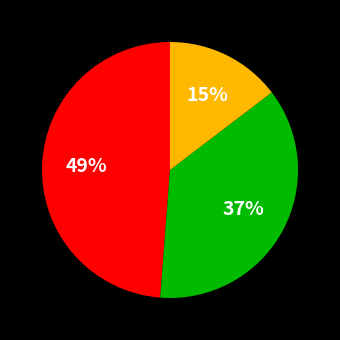

How many slices are in this pie chart?

3